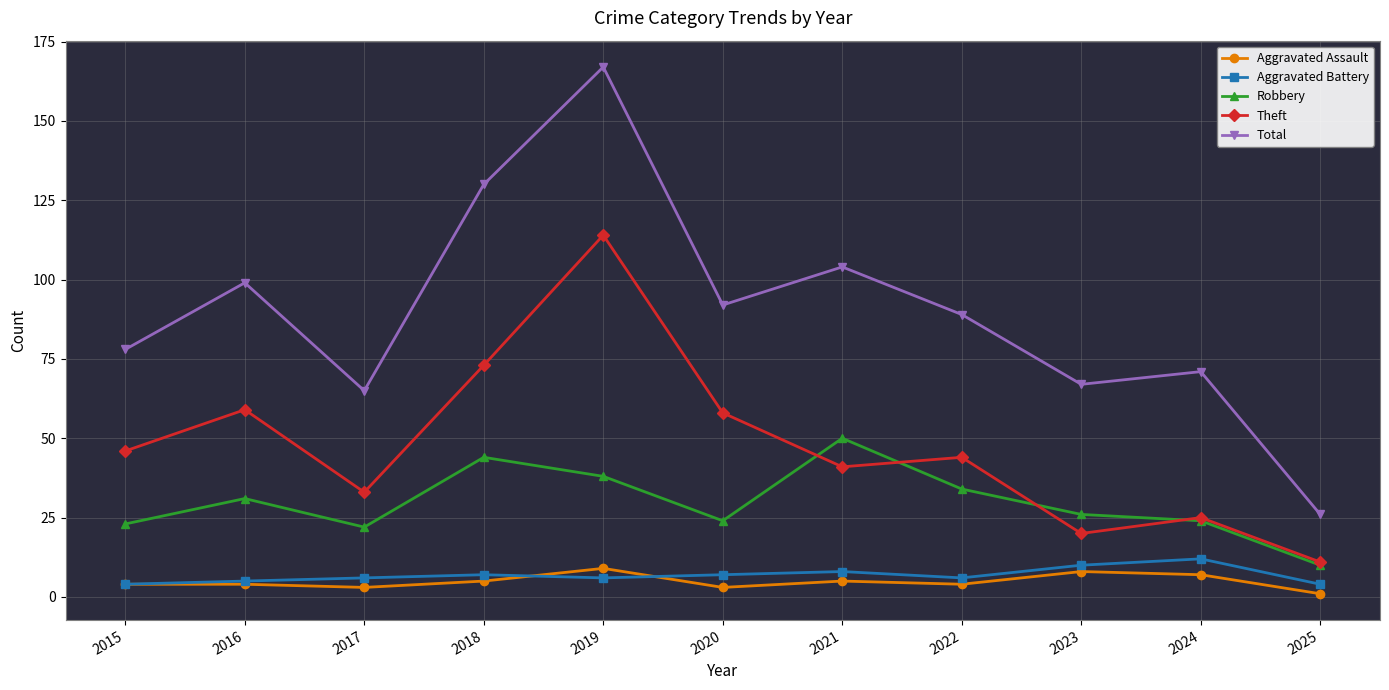

Count the Aggravated Assault values in the range 3 to 7.

8